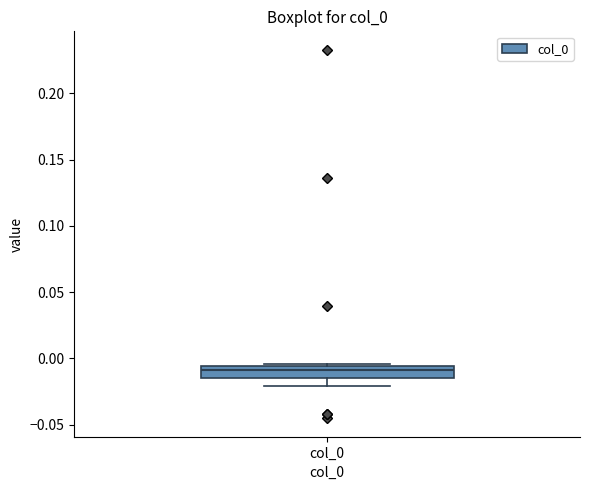

Where does the lower whisker of the box for col_0 end on the y-axis? The values are not printed on the chart, so give them approximately, as read against the axis.

-0.020